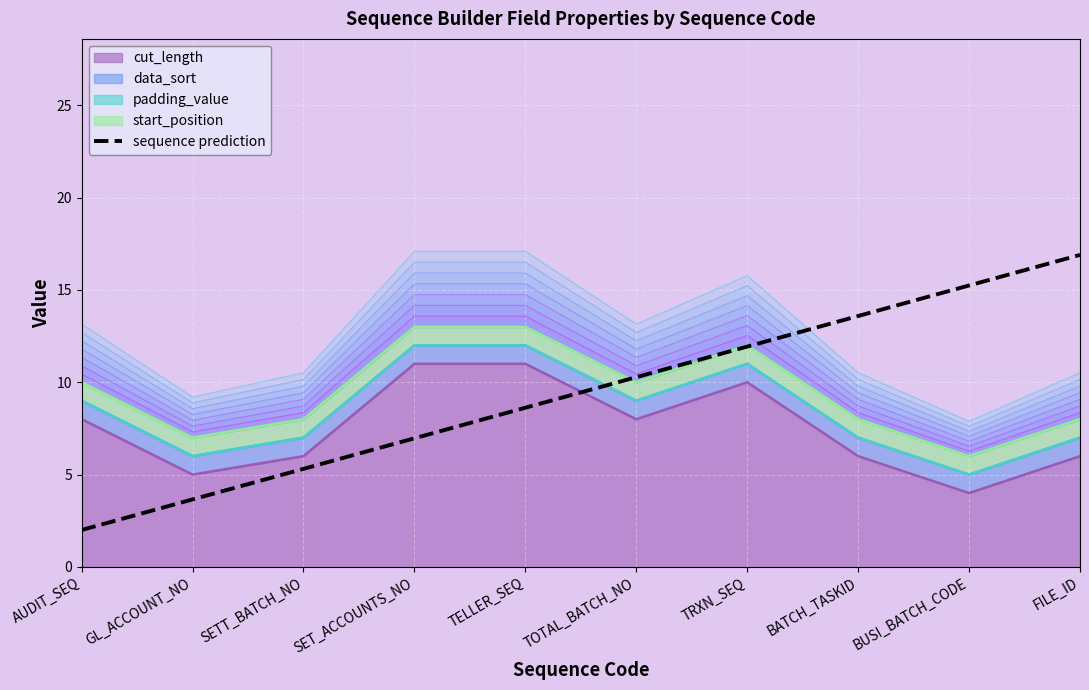

How many categories are shown in the chart?

10